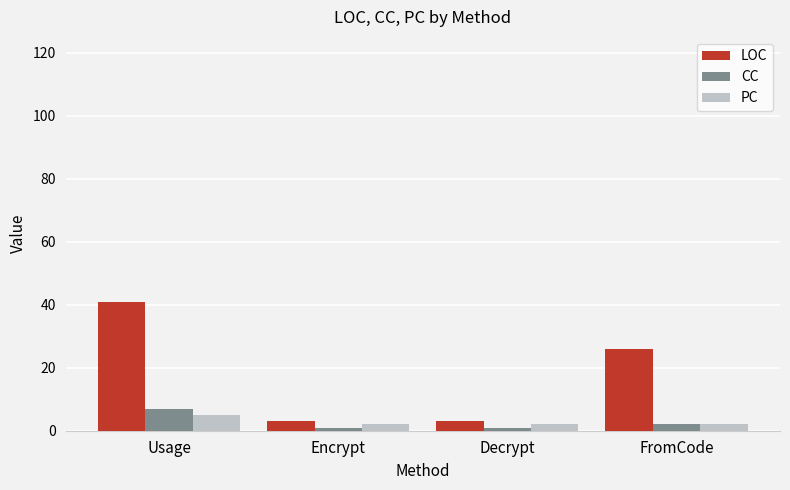

Is it true that LOC equals 3 at Decrypt?

True